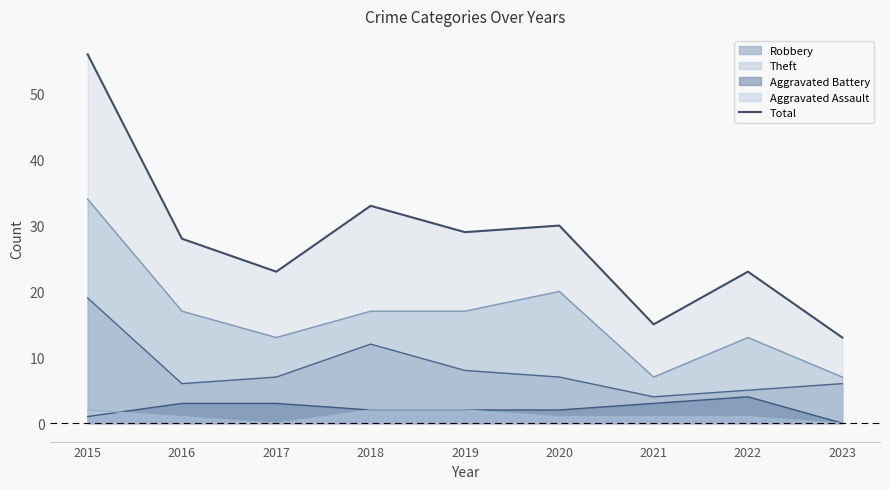

What is the greatest value displayed?

56